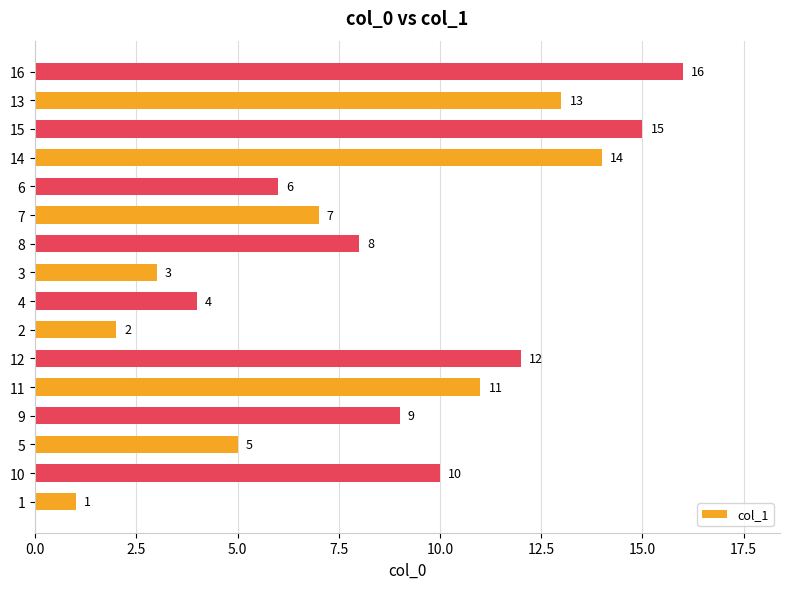

List the labels in order of value, smallest first.

1, 2, 3, 4, 5, 6, 7, 8, 9, 10, 11, 12, 13, 14, 15, 16